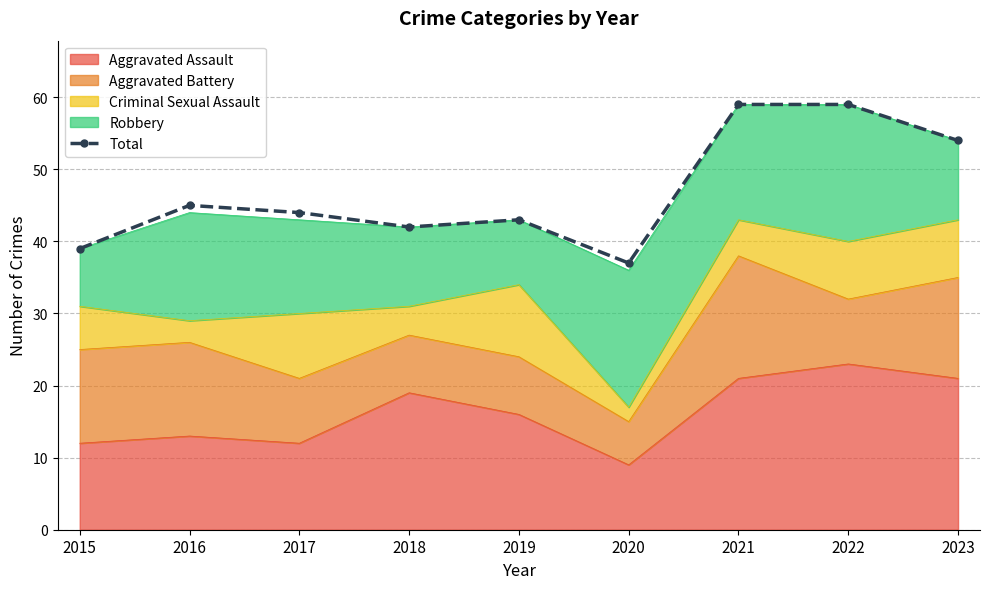

Where is the first local minimum?

2018